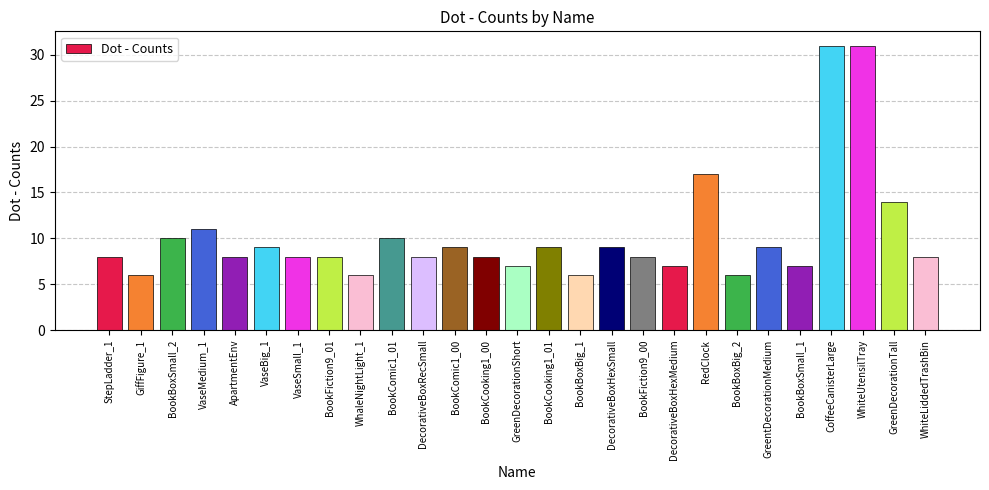

What is the label of the 8th bar from the right?

RedClock